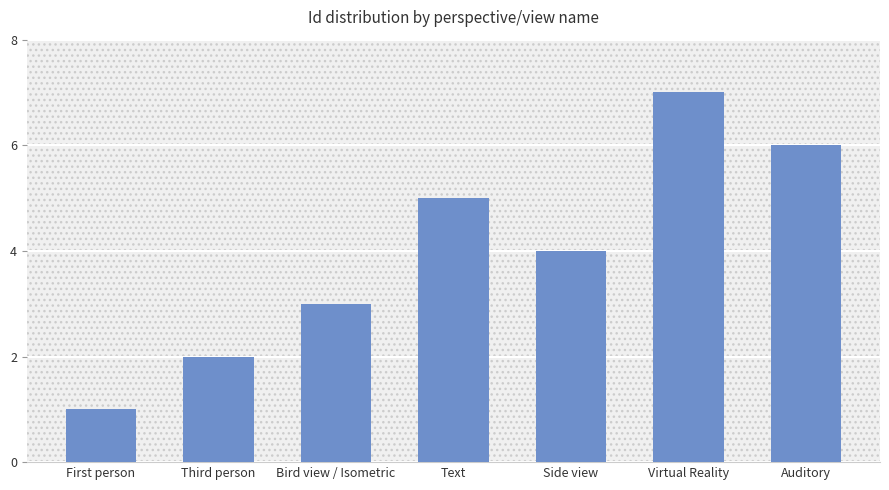

Which category has the lowest value across all series?

First person